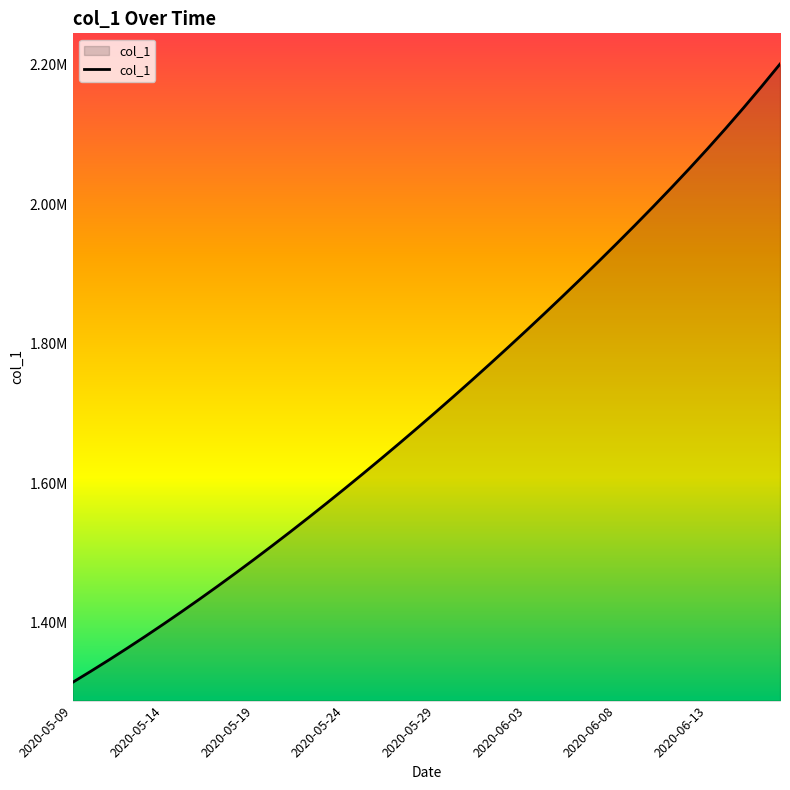

Is this an area chart (filled region under the line)?

Yes